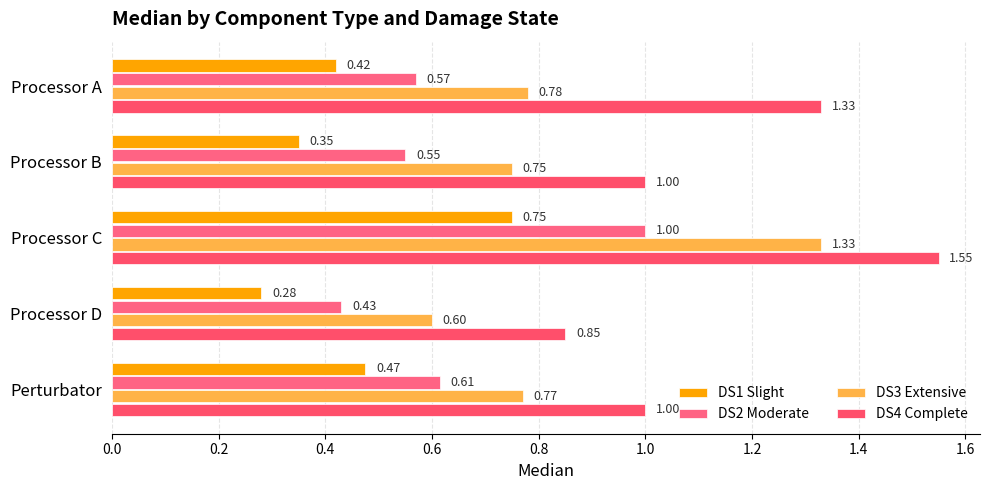

Count the DS1 Slight values in the range 0 to 1.

5